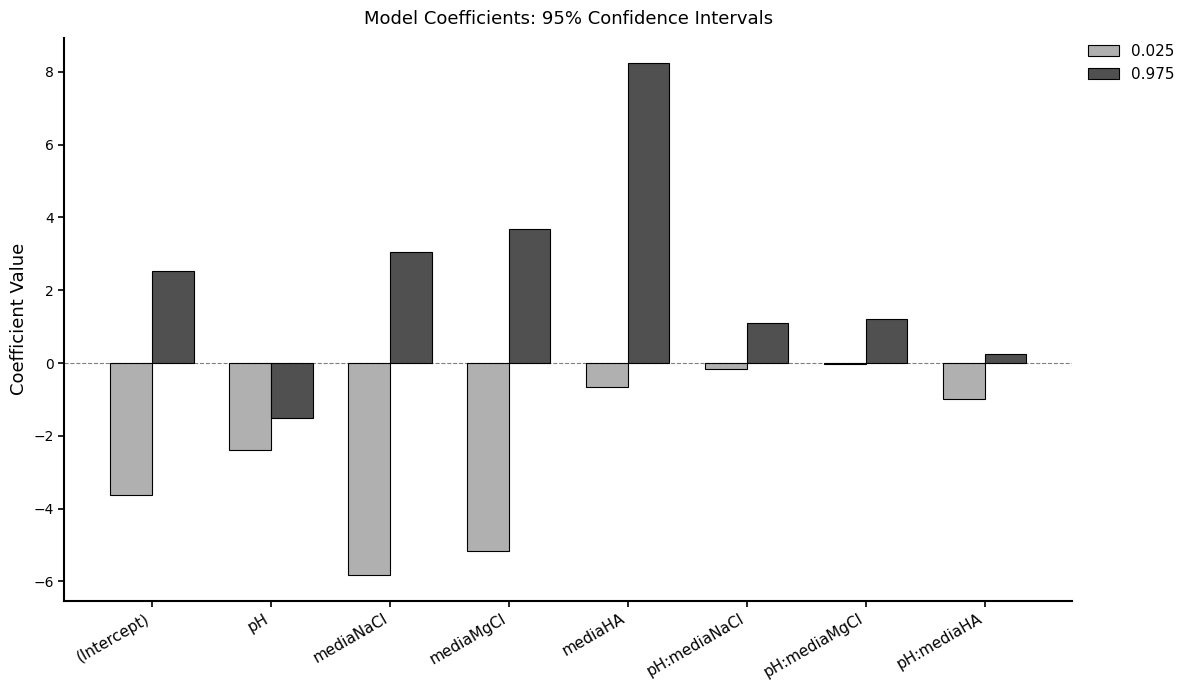

Is it true that 0.975 equals 1.1 at pH:mediaNaCl?

True